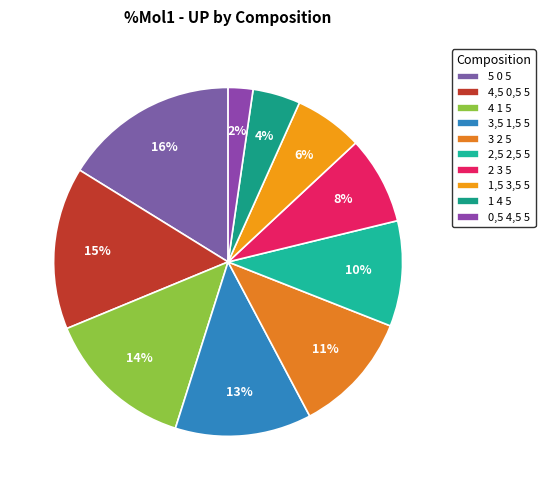

To the nearest percent, what percentage of the pie is 1,5 3,5 5?

6%